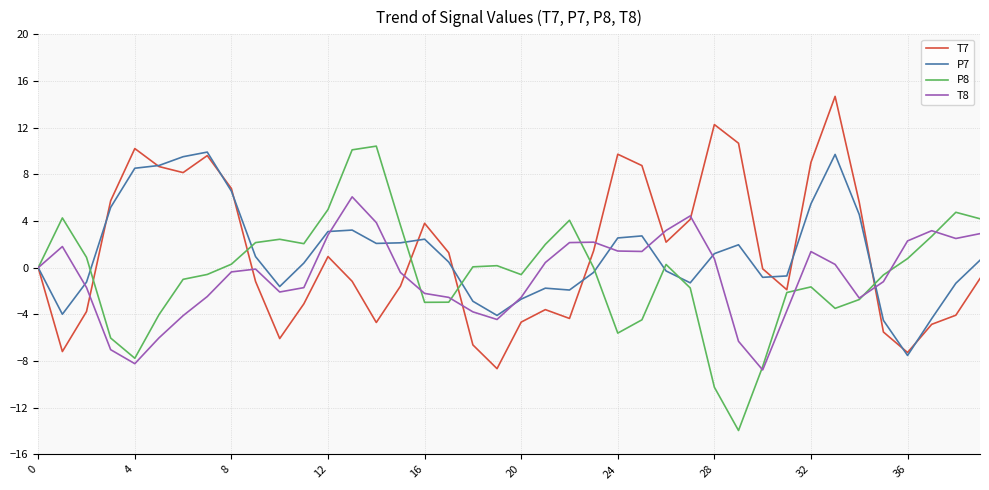

What is the highest value of the P7 series?

9.9